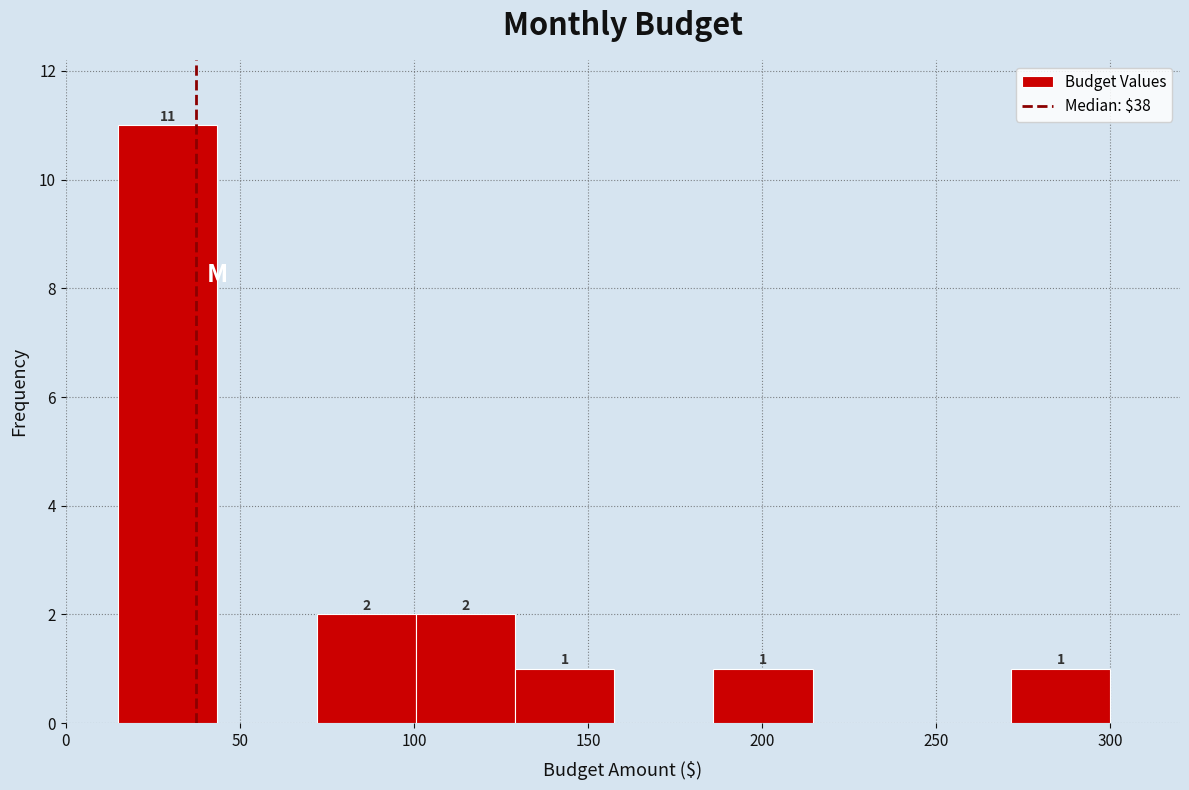

Which range on the x-axis has the tallest bar?

15.0 to 43.5